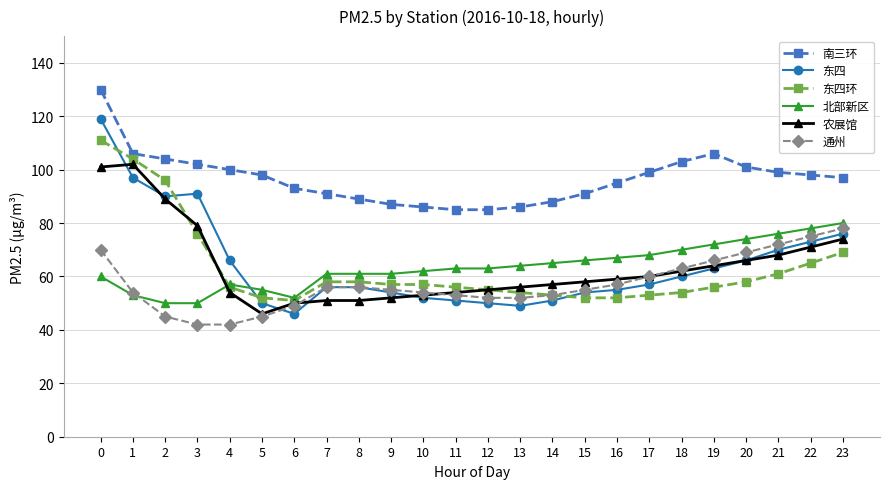

What is the difference between the second highest and second lowest values in the 农展馆 series?

51